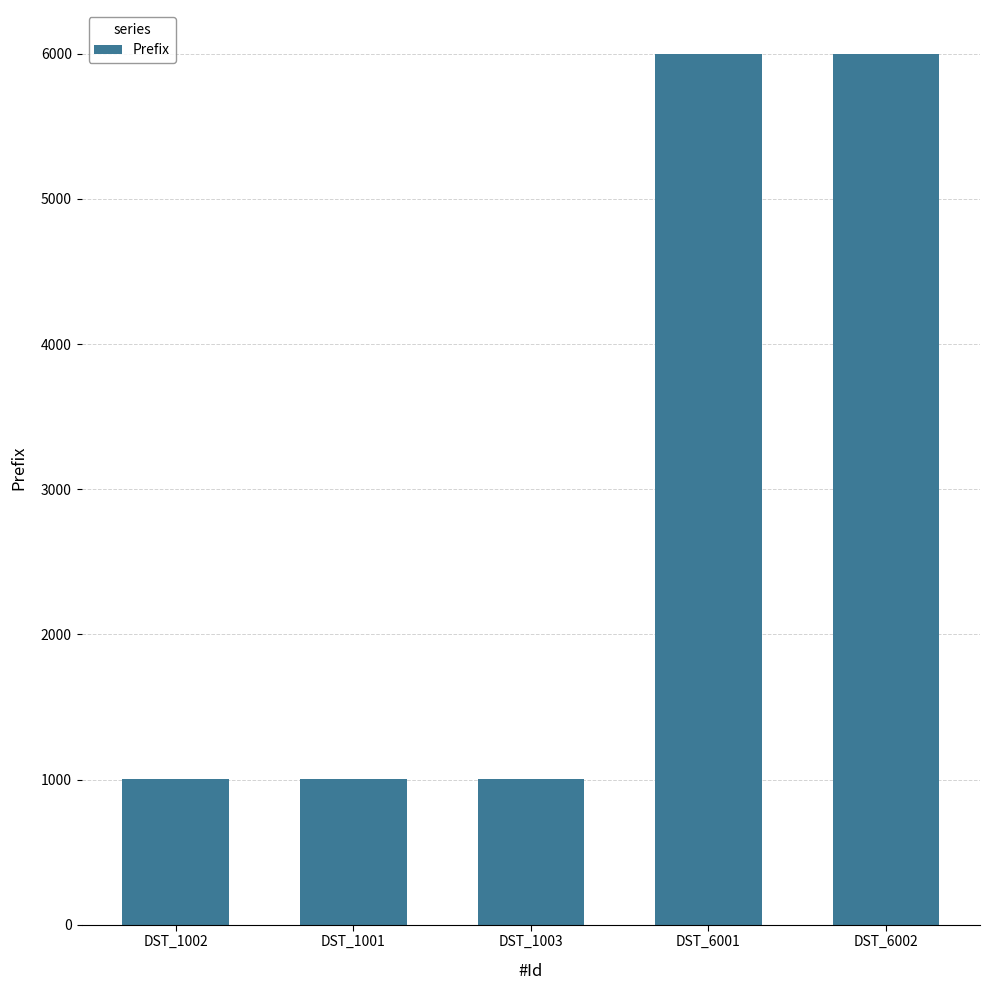

Are the bars horizontal?

No